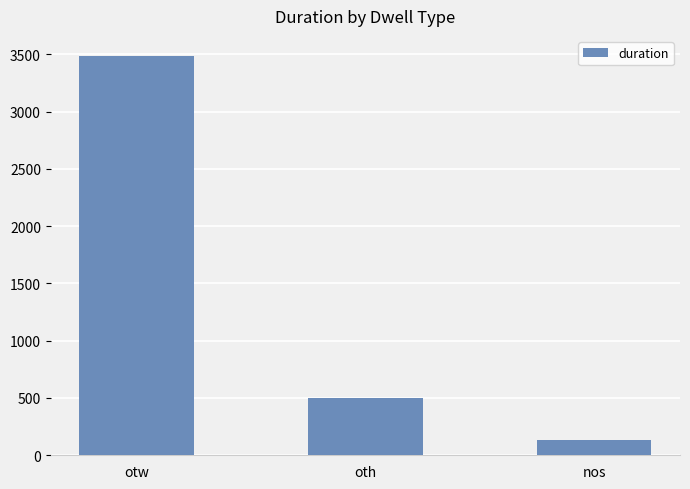

At which category does the chart reach its minimum across all series?

nos